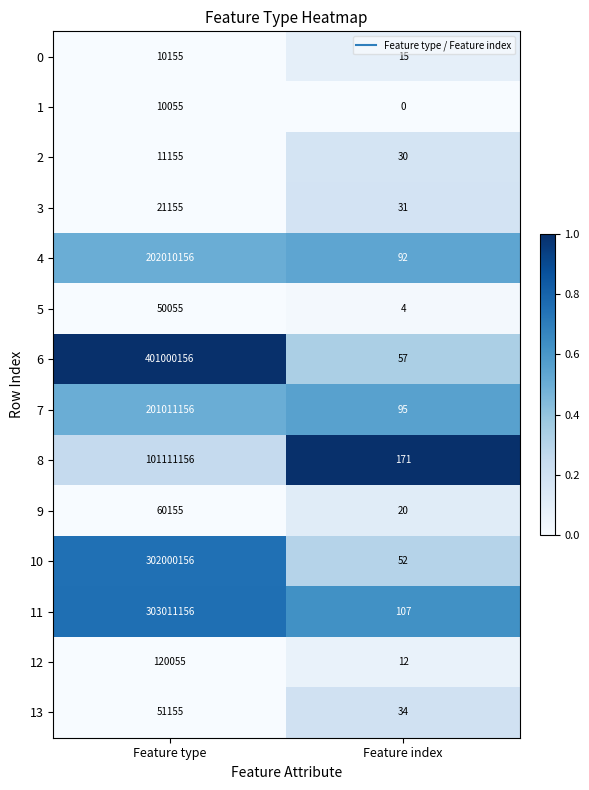

Reading left to right, what are all the values shown in this chart?

0: 10155	15
1: 10055	0
2: 11155	30
3: 21155	31
4: 202010156	92
5: 50055	4
6: 401000156	57
7: 201011156	95
8: 101111156	171
9: 60155	20
10: 302000156	52
11: 303011156	107
12: 120055	12
13: 51155	34